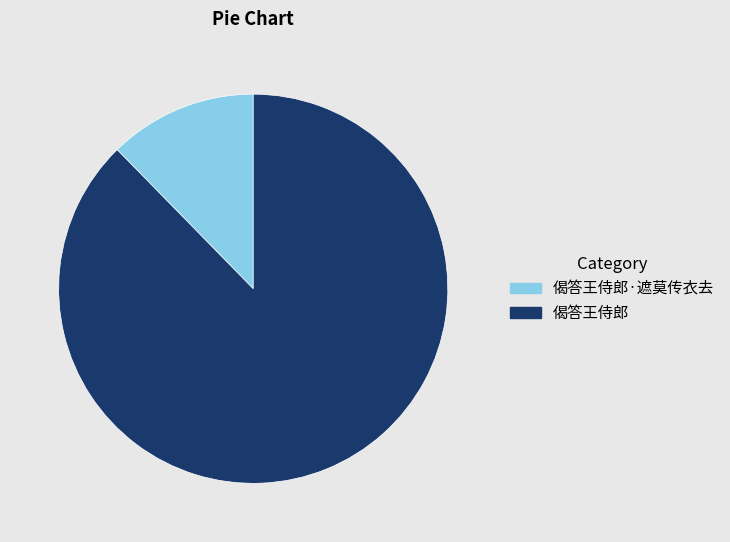

Combined, do 偈答王侍郎 and 偈答王侍郎·遮莫传衣去 account for over 50%?

Yes